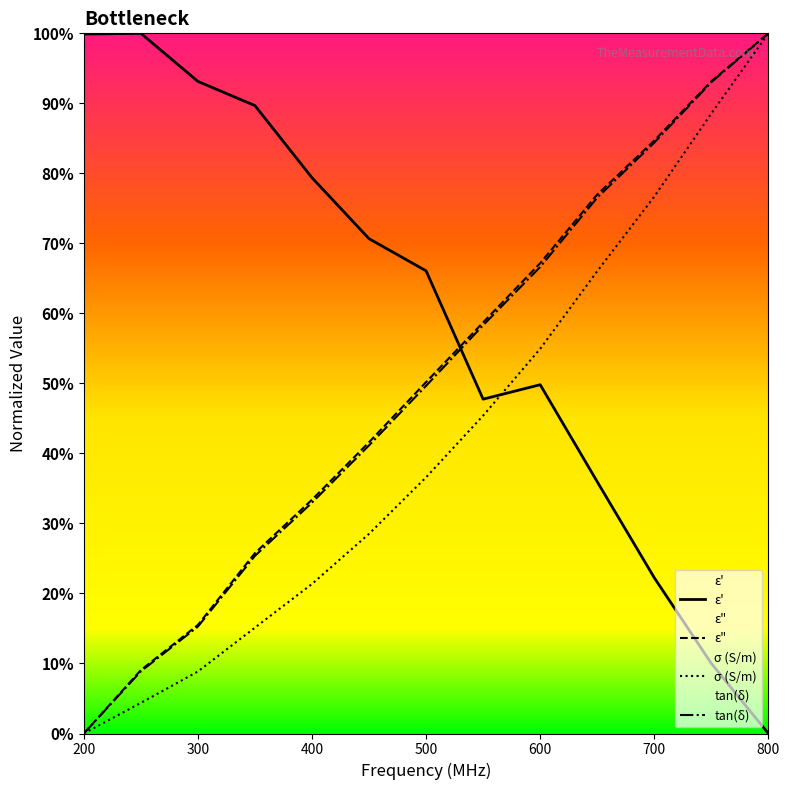

At which label does ε' reach its minimum?

800